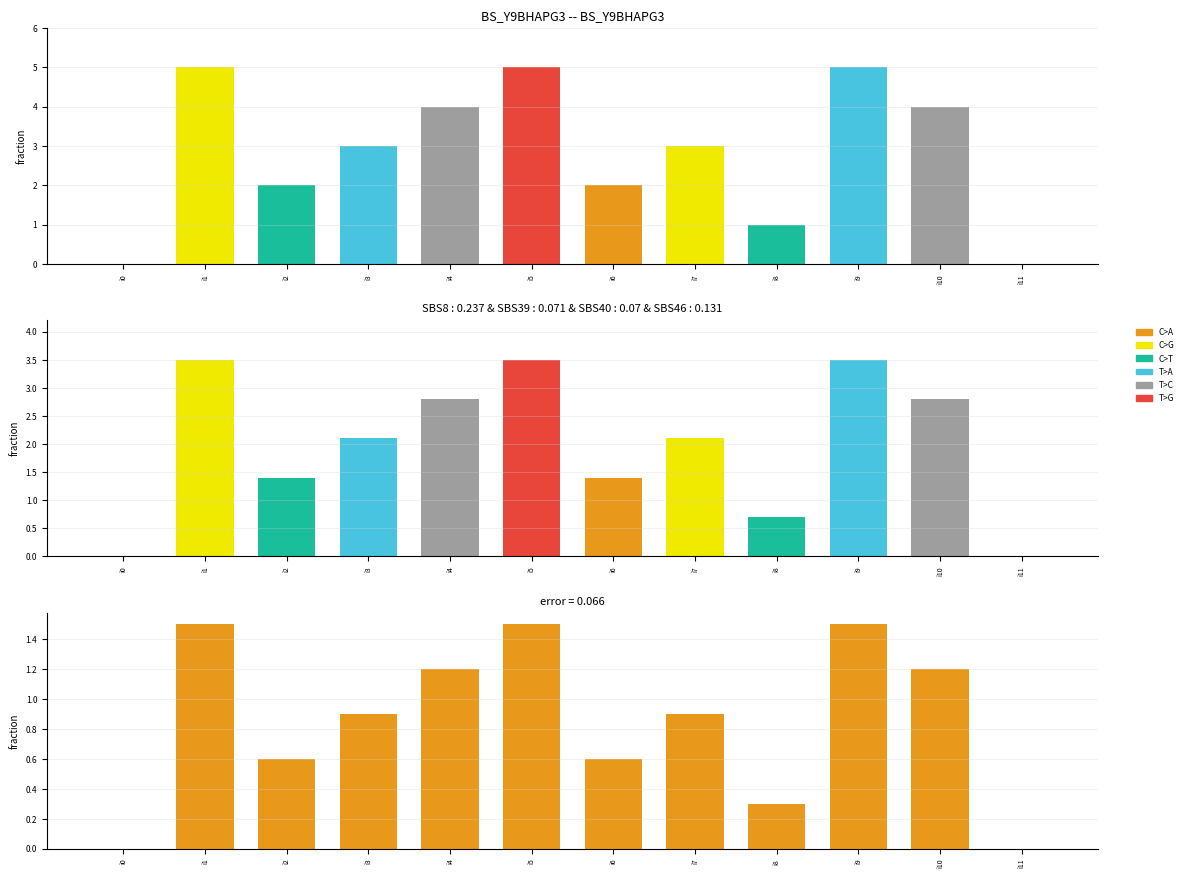

Reading left to right, what are all the values shown in this chart?

0.0	1.5	0.6	0.9	1.2	1.5	0.6	0.9	0.3	1.5	1.2	0.0